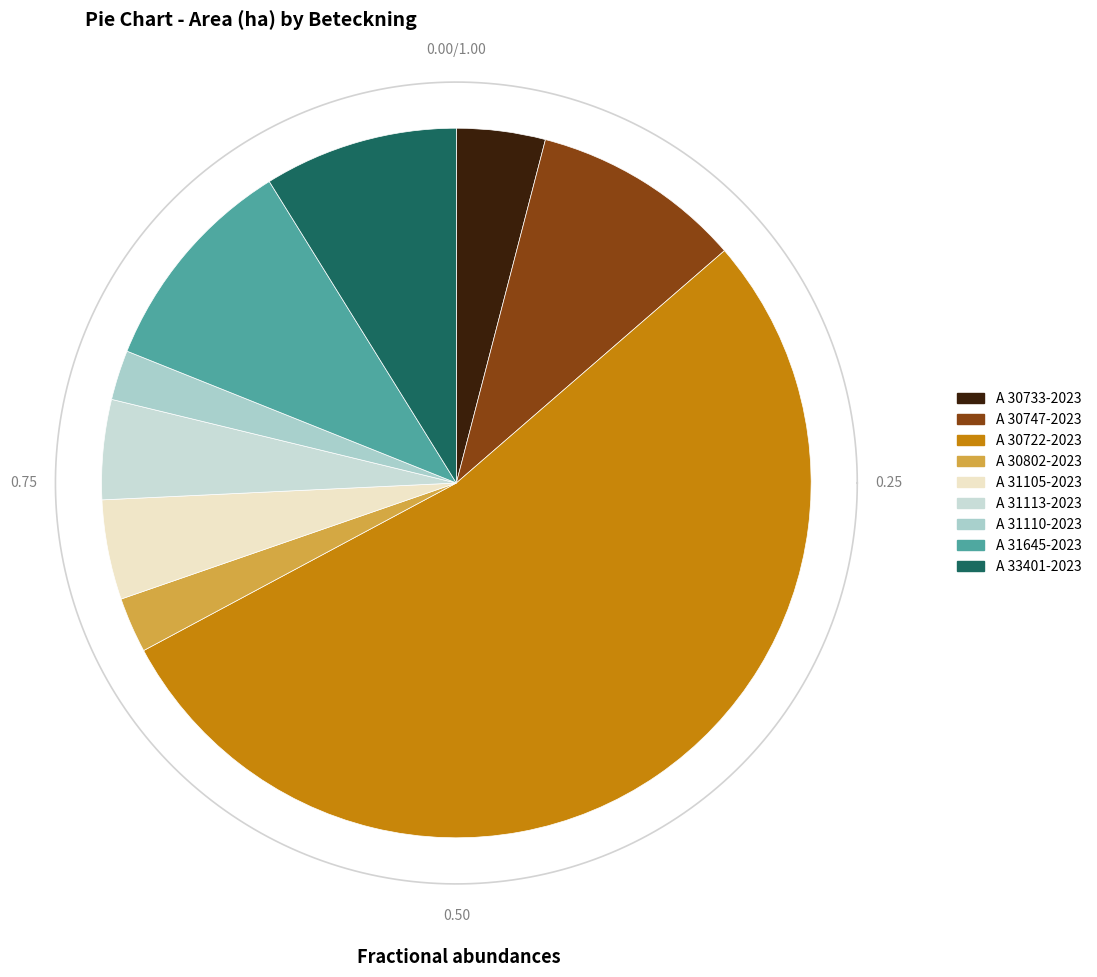

To the nearest percent, what is the difference between the A 31110-2023 and A 30733-2023 slice percentages?

2%